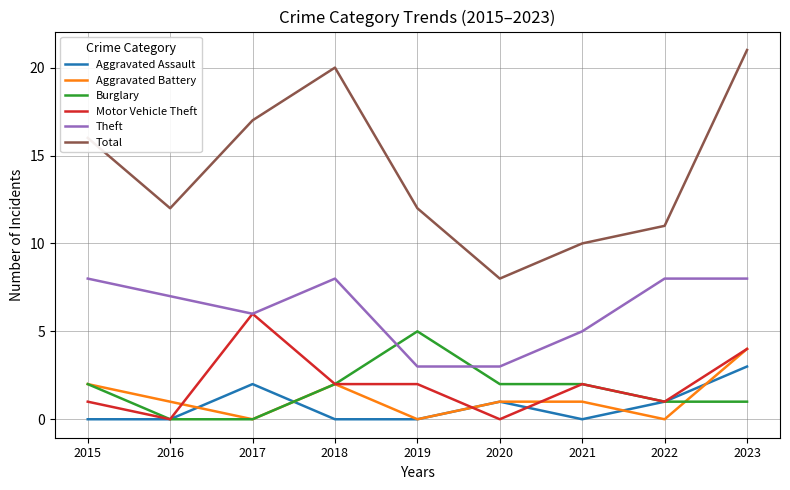

How many lines are shown in the chart?

6